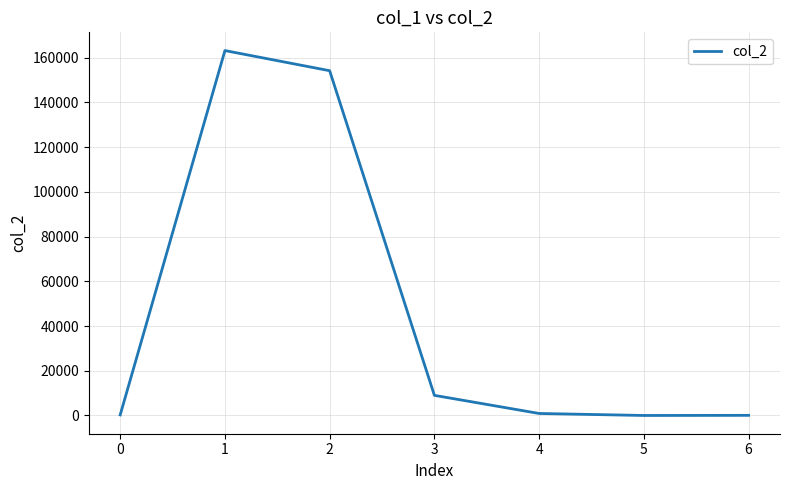

The value at 2 is 154181.0. True or false?

True